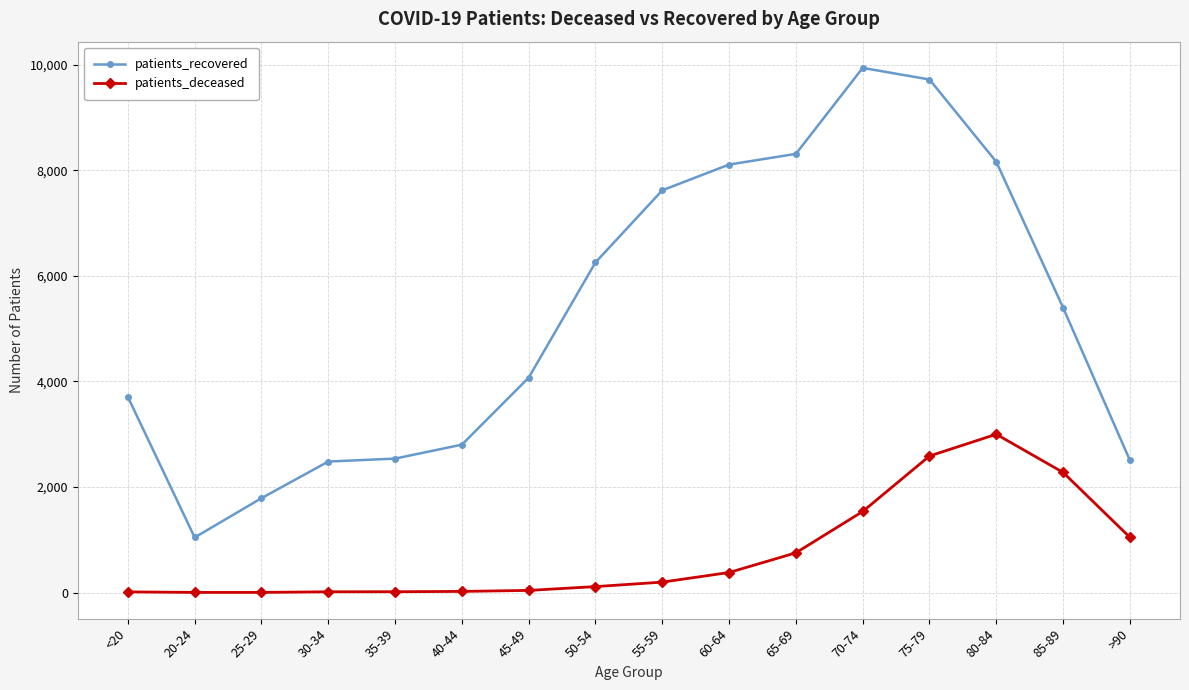

What is the difference between the maximum and minimum values in the patients_deceased series?

2996